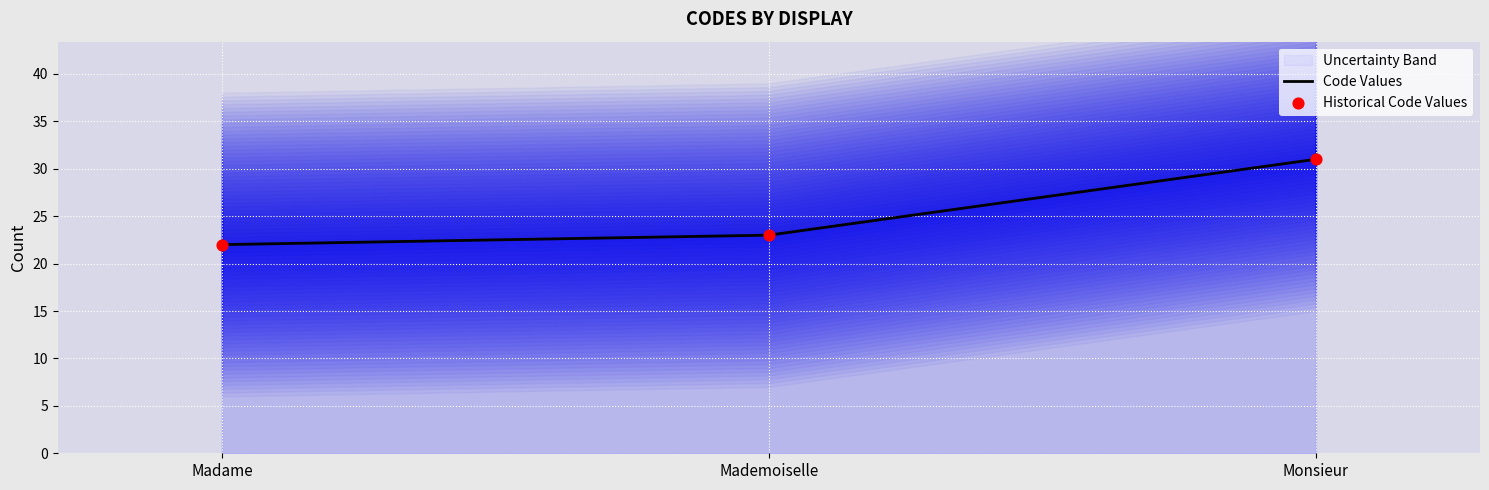

Which series contains the lowest Y value?

Code Values